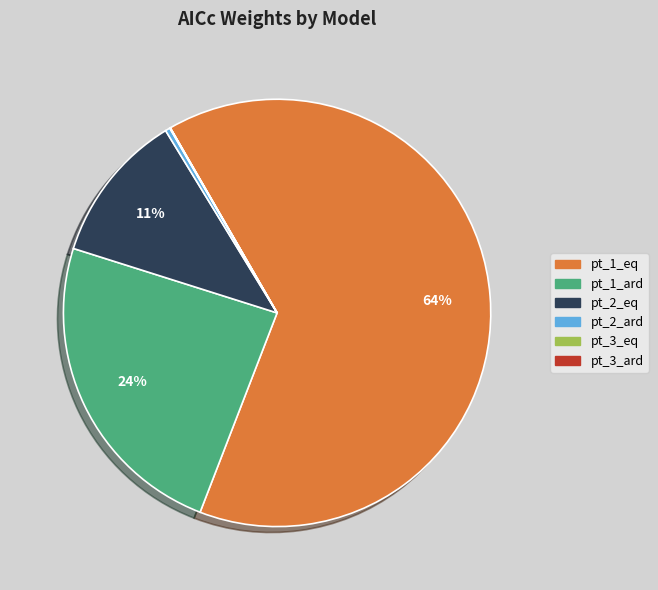

Combined, do pt_1_eq and pt_1_ard account for over 50%?

Yes